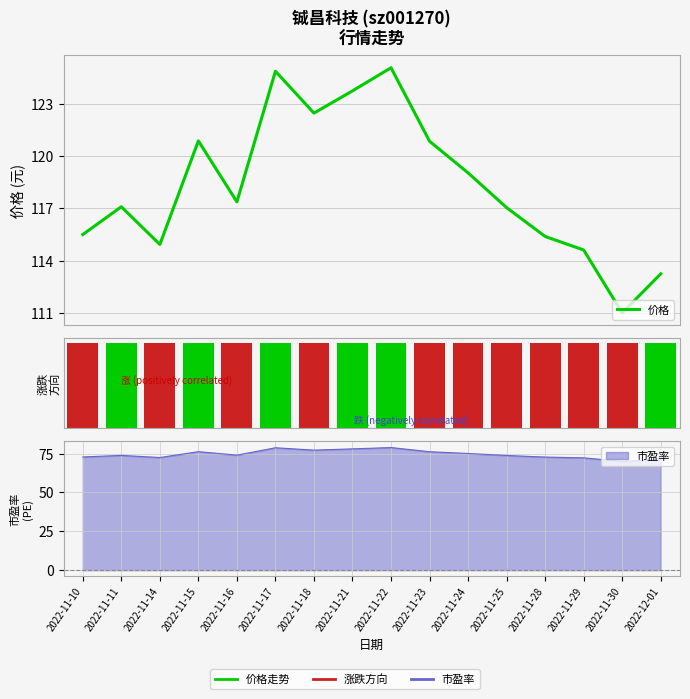

The value of 价格 at 2022-12-01 is 113.2. True or false?

True